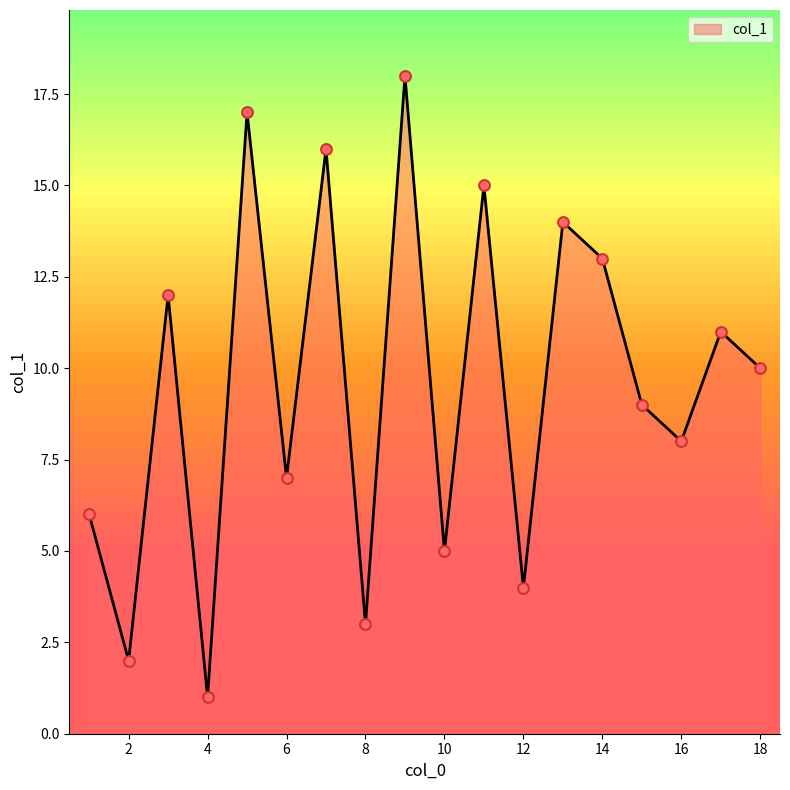

What is the maximum value shown in the chart?

18